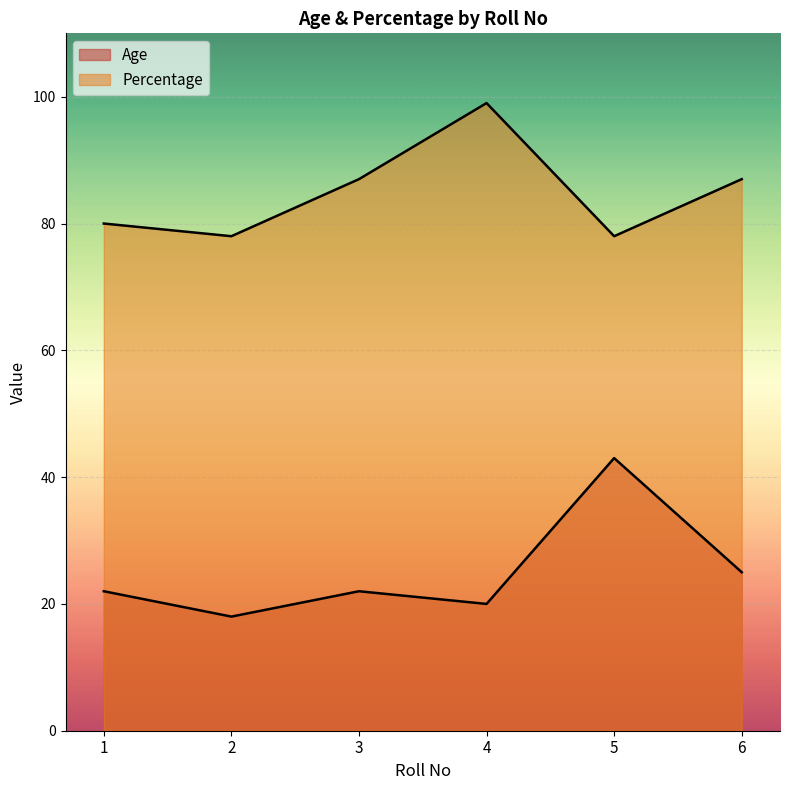

Between 3 and 6, which is larger?

6